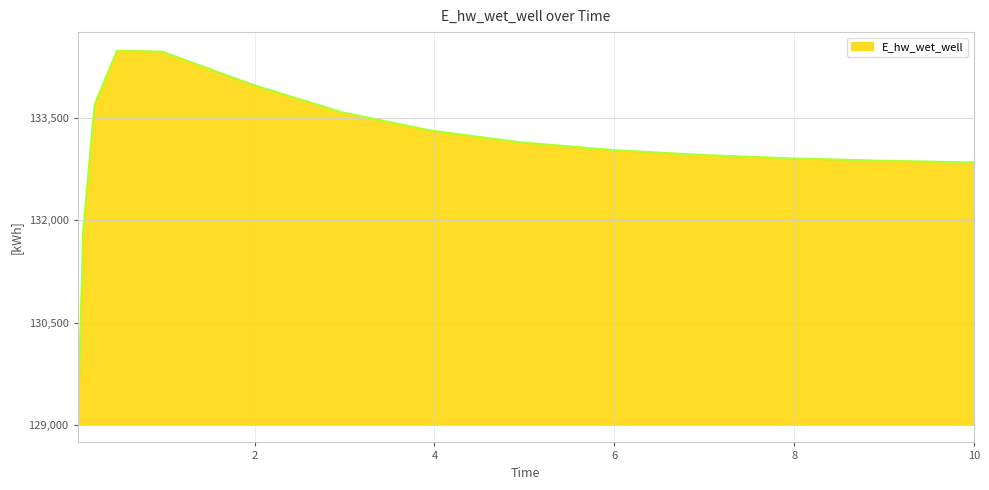

What is the minimum value shown in the chart?

129017.8